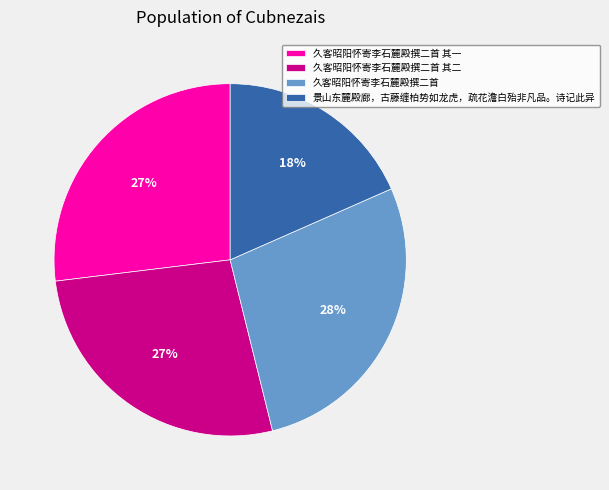

To the nearest percent, what percentage of the pie is 景山东麓殿廊，古藤缠柏势如龙虎，疏花澹白殆非凡品。诗记此异?

18%